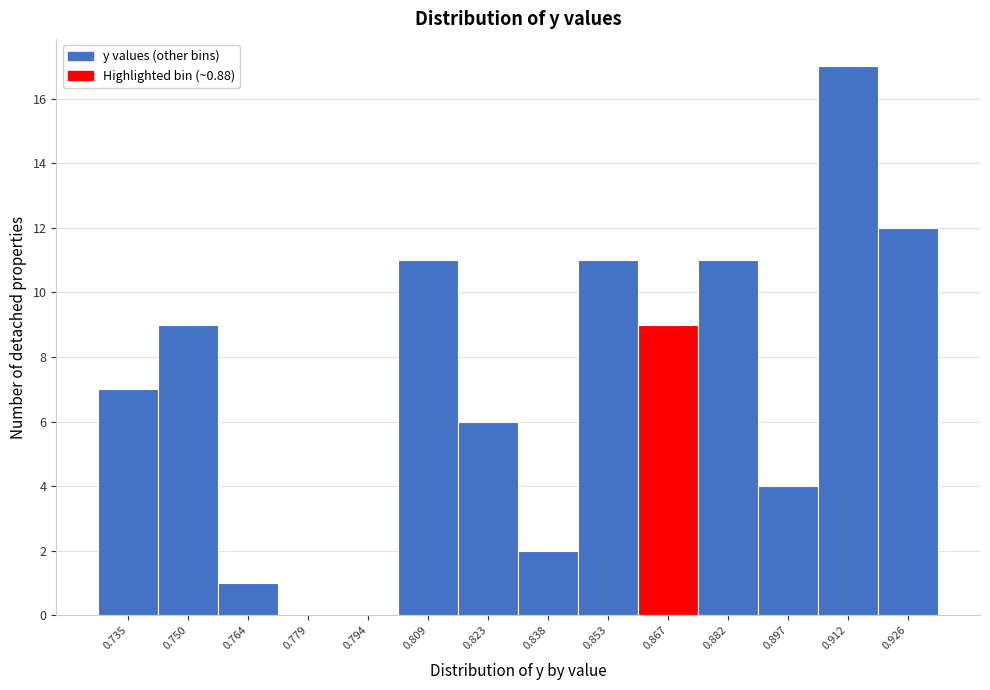

Reading right to left, transcribe all the data shown in this chart.

0.926=12	0.912=17	0.897=4	0.882=11	0.867=9	0.853=11	0.838=2	0.823=6	0.809=11	0.794=0	0.779=0	0.764=1	0.750=9	0.735=7